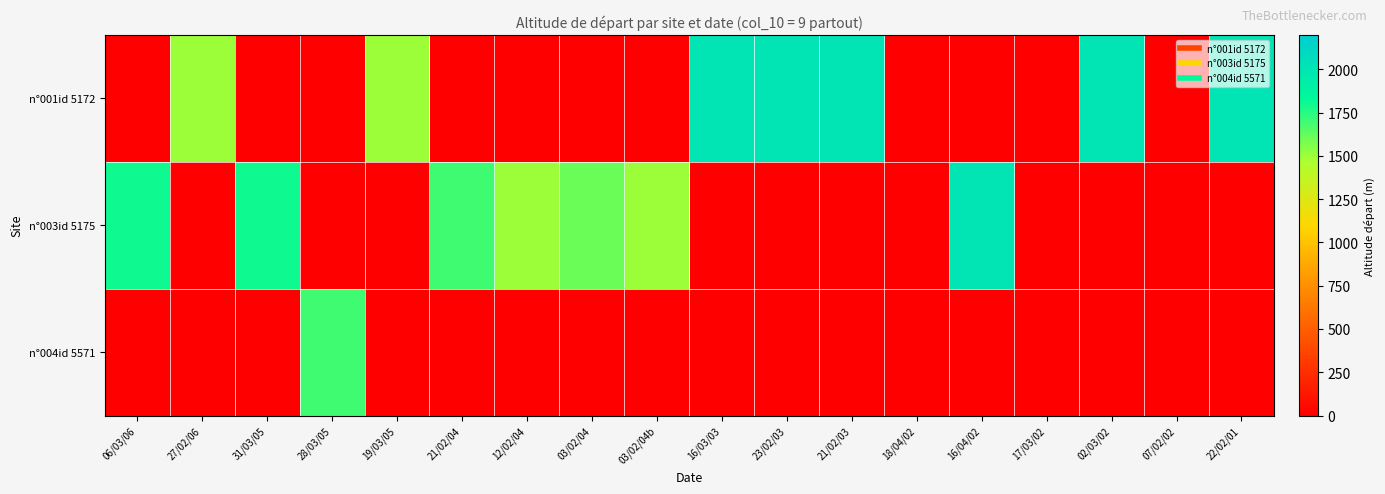

What is the spread (max minus min) of values at 23/02/03?

2000